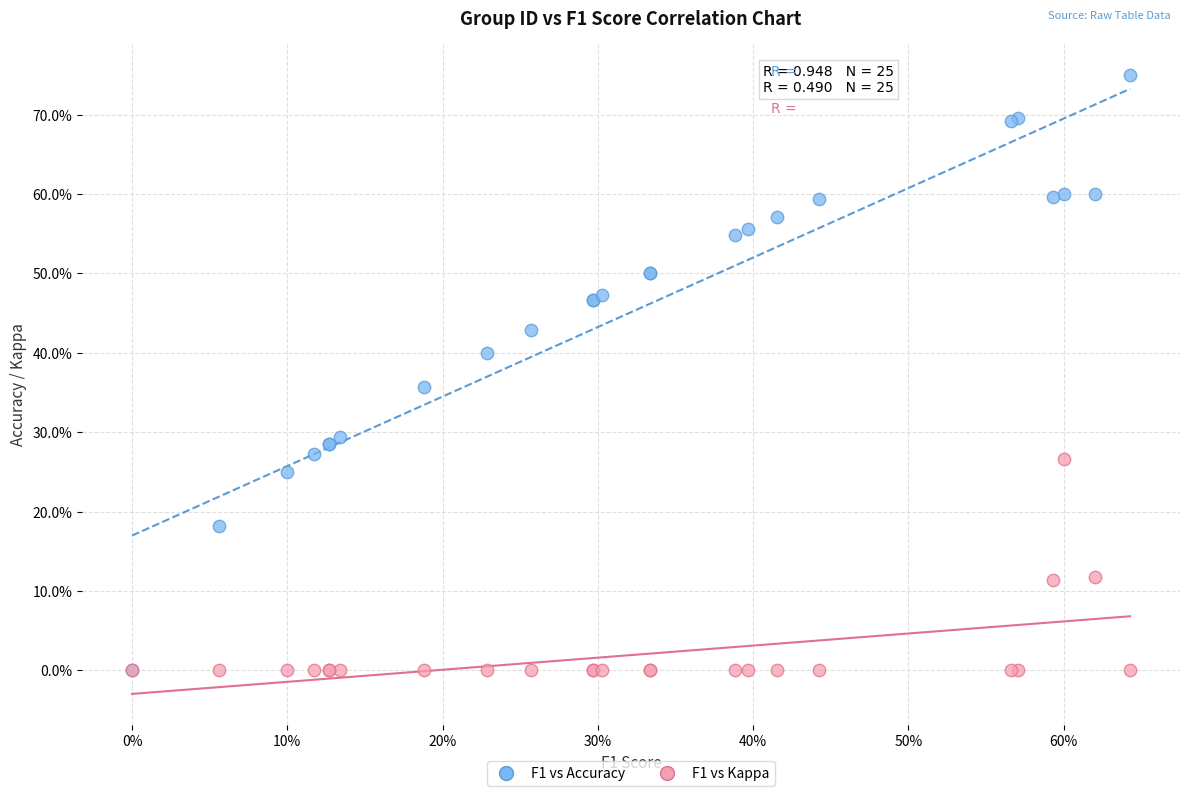

What are all the series names shown in the legend?

F1 vs Accuracy, F1 vs Kappa